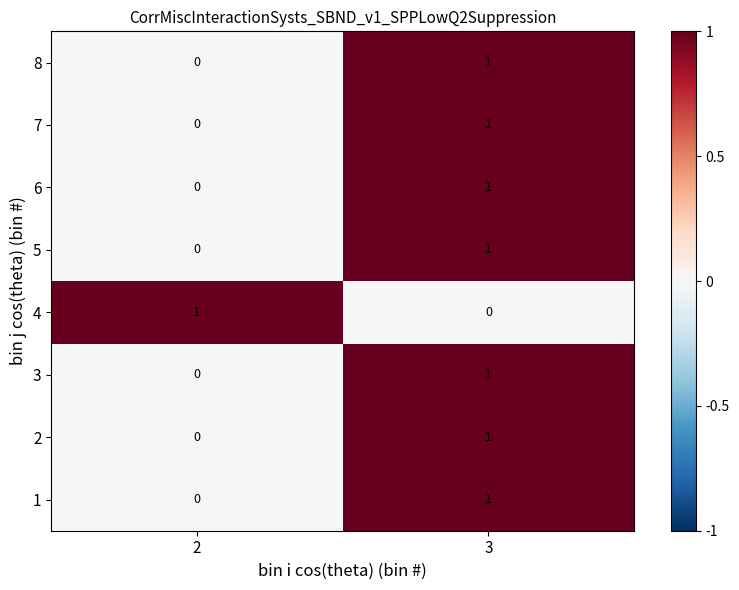

At which label is 4 closest to 0?

3